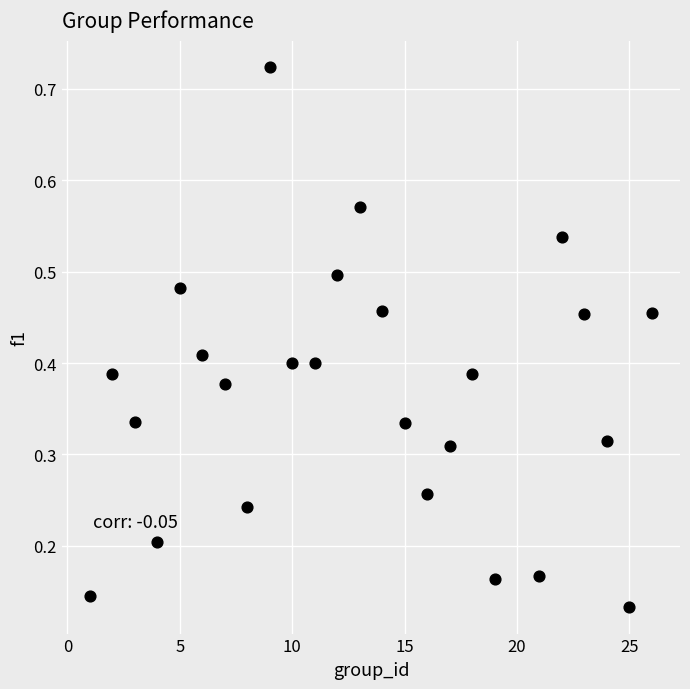

What is the range of X values (max minus min)?

25.0